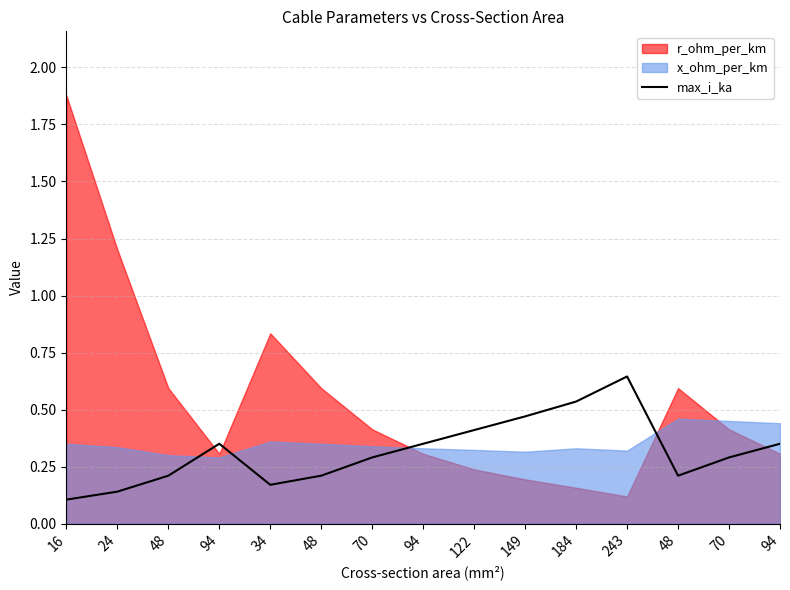

True or false: the data has more than 0 interior local peaks.

True